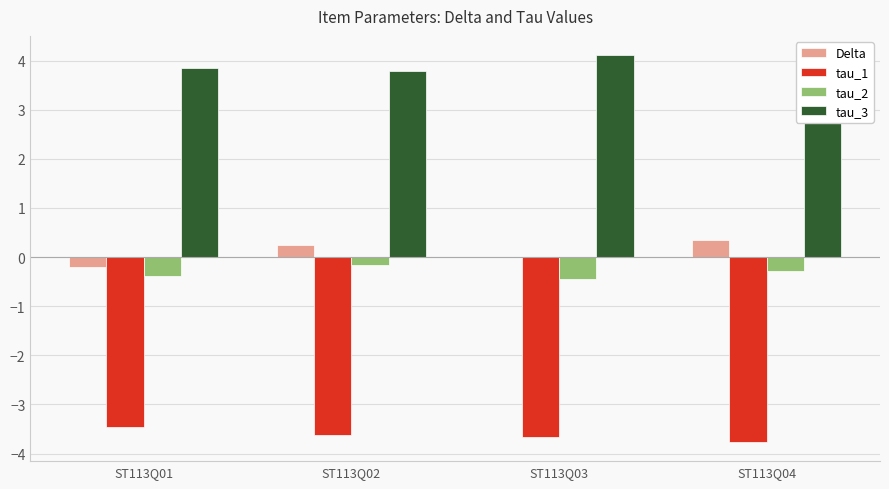

Which series has the largest total across all categories?

tau_3